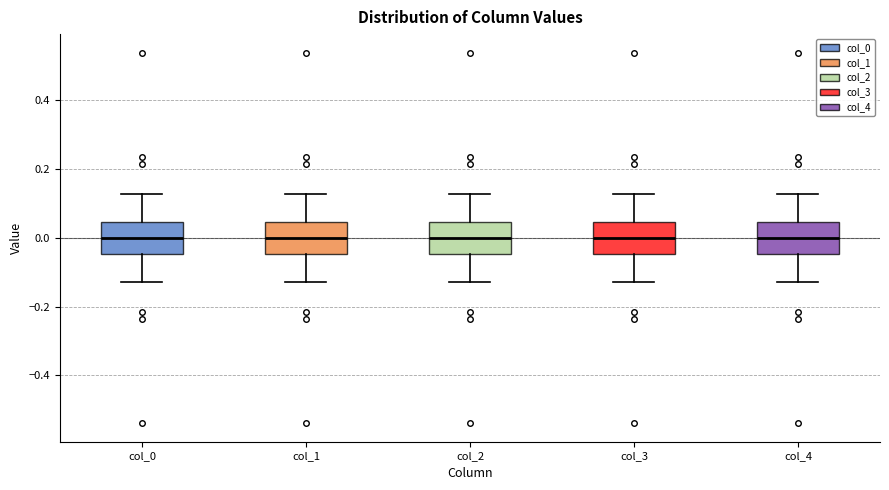

Where does the median line of the box for col_0 sit on the y-axis? The values are not printed on the chart, so give them approximately, as read against the axis.

0.00